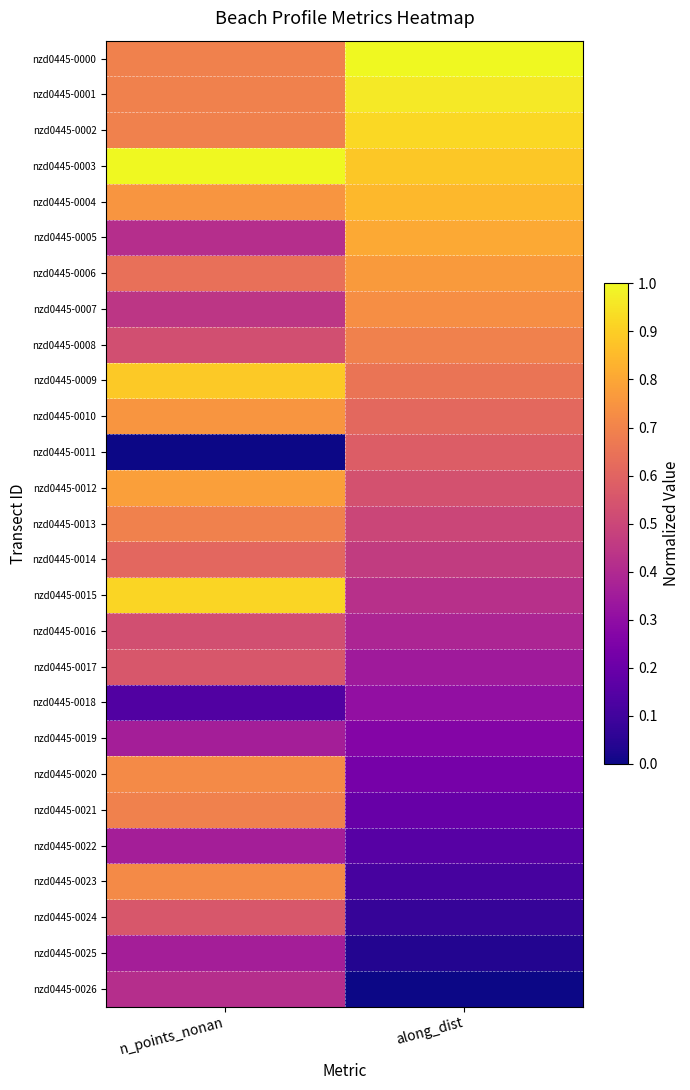

Which series has the largest total across all categories?

nzd0445-0003